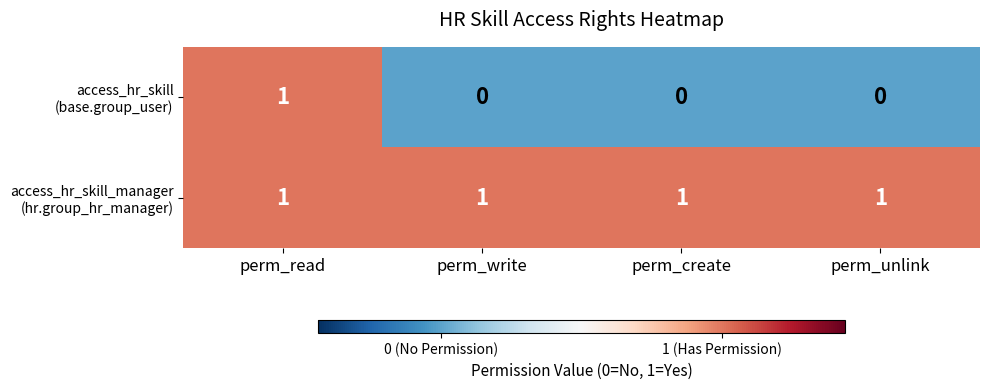

At which category is the sum across all series the highest?

perm_read